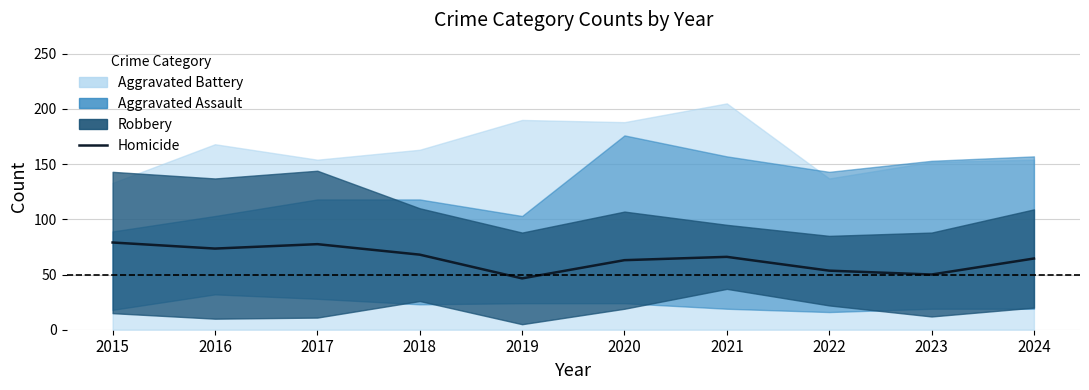

True or false: the data shows 41.3 at 2017.

False